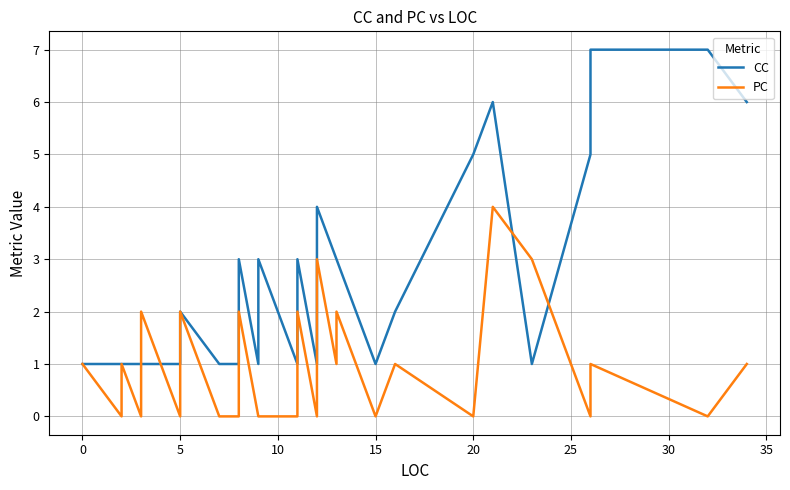

What are all the series names shown in the legend?

CC, PC